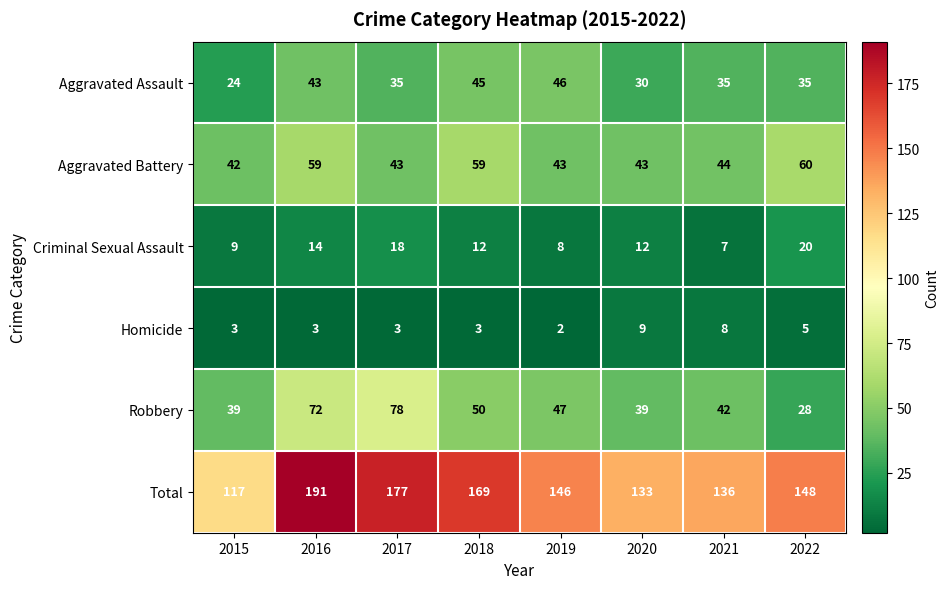

Rank the series by their maximum value, from lowest to highest.

Homicide, Criminal Sexual Assault, Aggravated Assault, Aggravated Battery, Robbery, Total